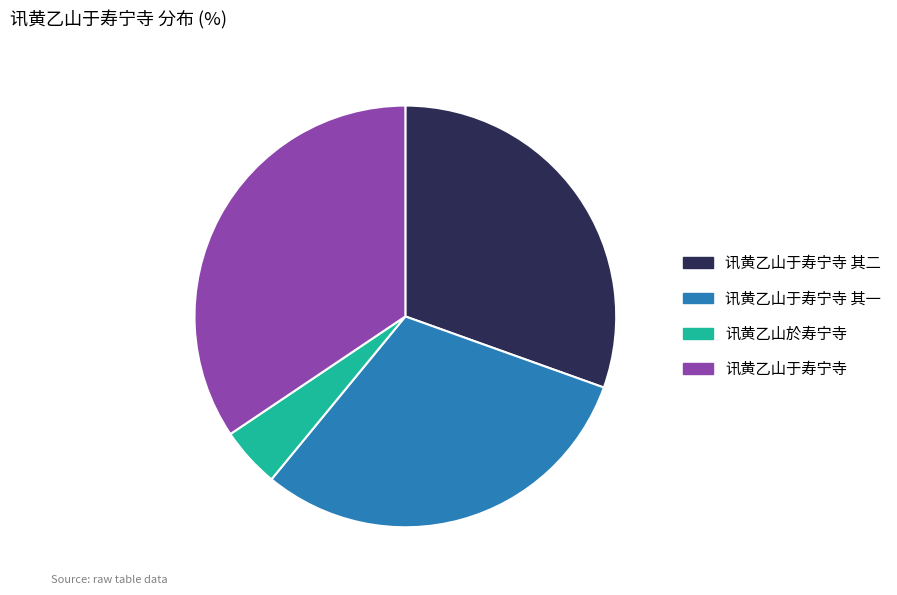

Does any single category account for the majority?

No